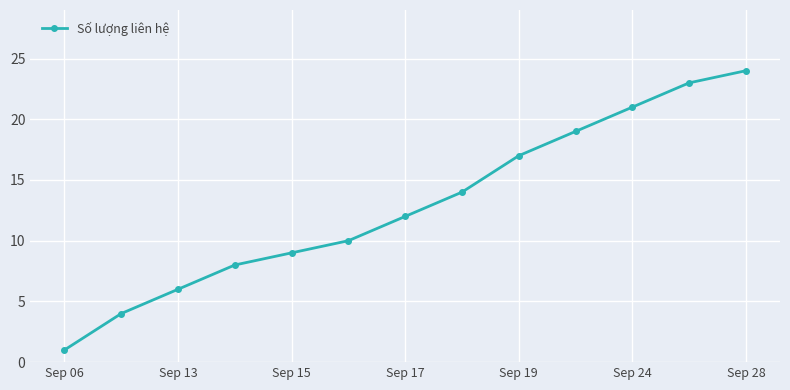

What is the value of the 11th point from the left?

21